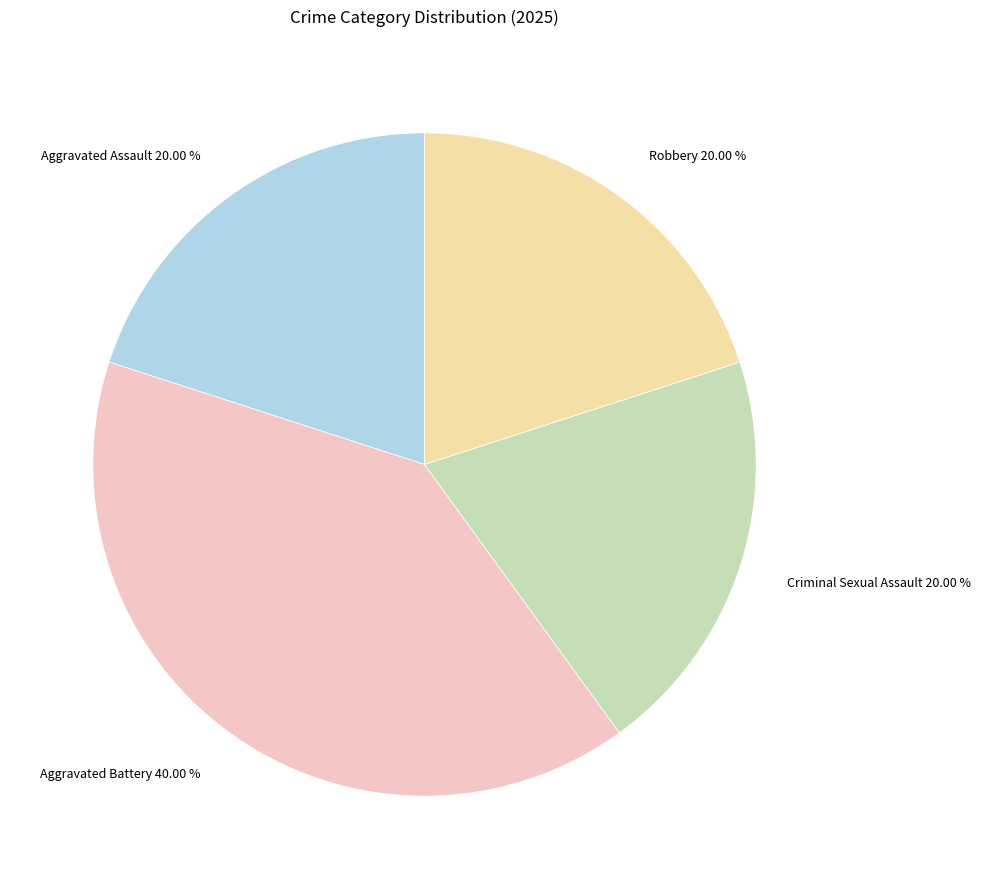

To the nearest percent, what is the average slice percentage?

25%